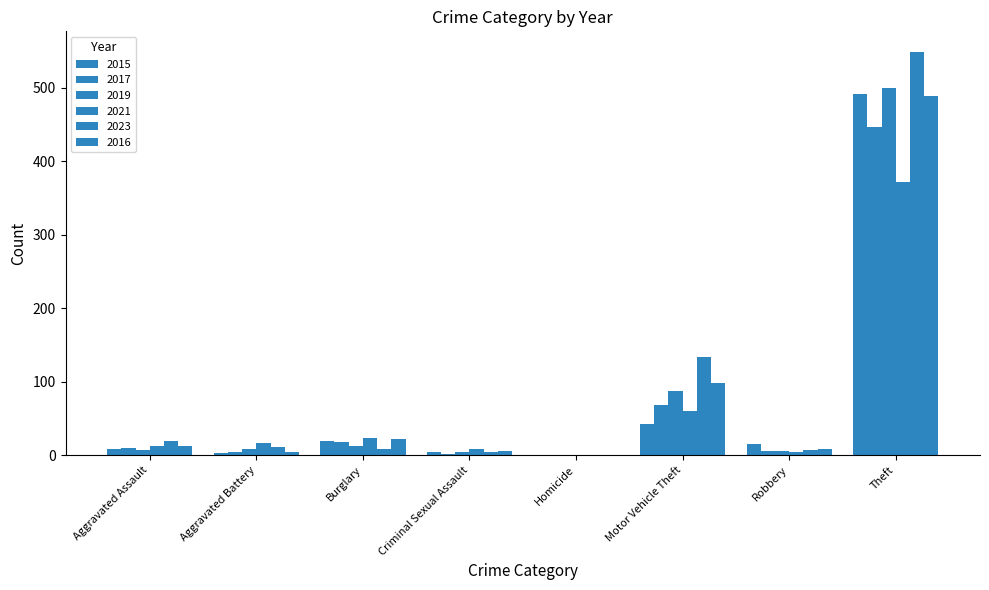

How many distinct data groups are displayed?

6